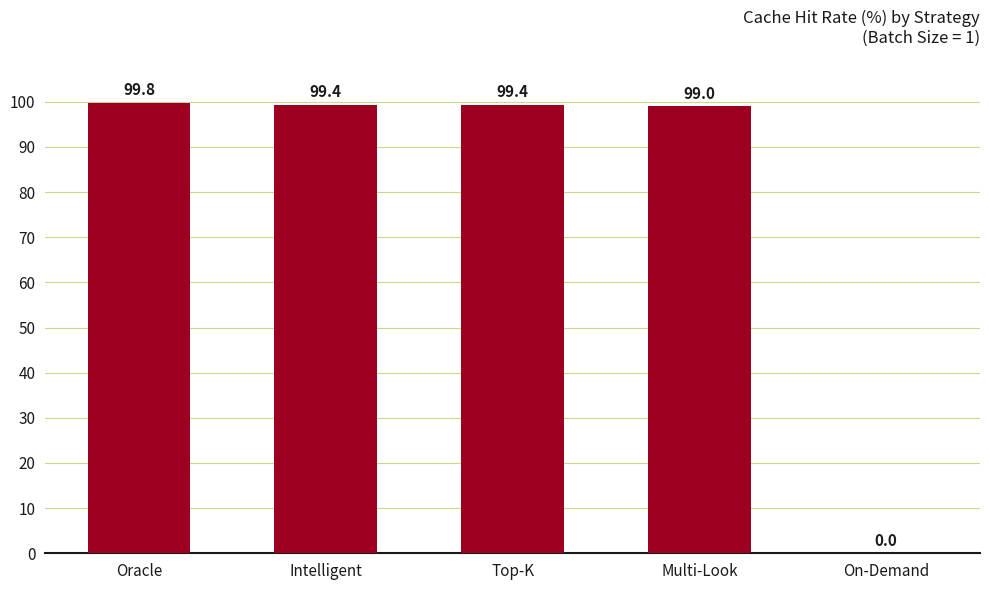

Reading left to right, what are all the values shown in this chart?

Oracle=99.8	Intelligent=99.4	Top-K=99.4	Multi-Look=99.0	On-Demand=0.0